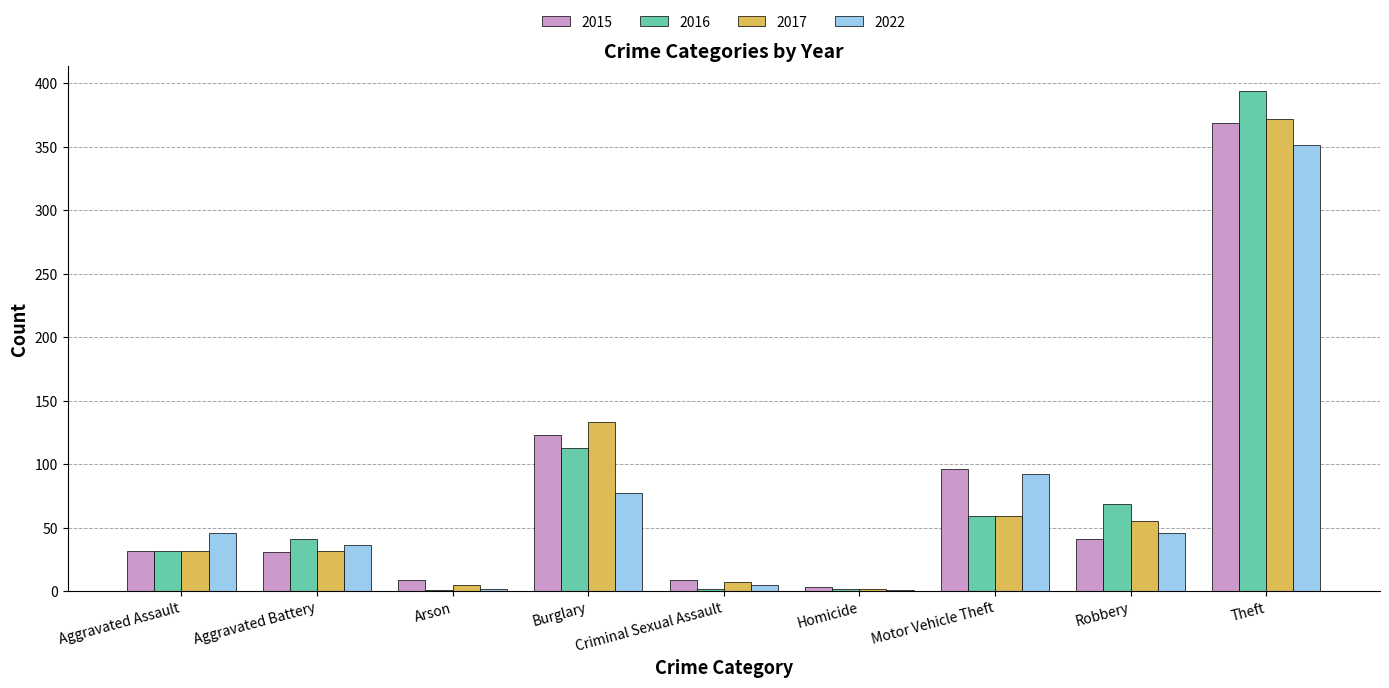

The 2022 series shows 5 at Criminal Sexual Assault. True or false?

True